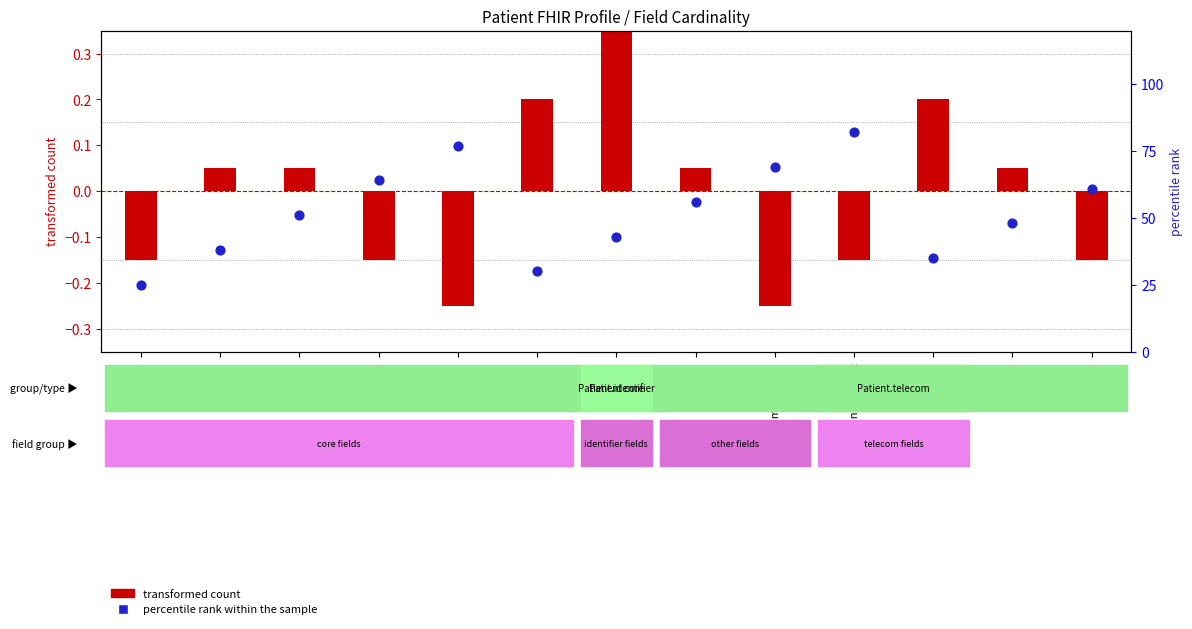

What are all the series names shown in the legend?

transformed count, percentile rank within the sample